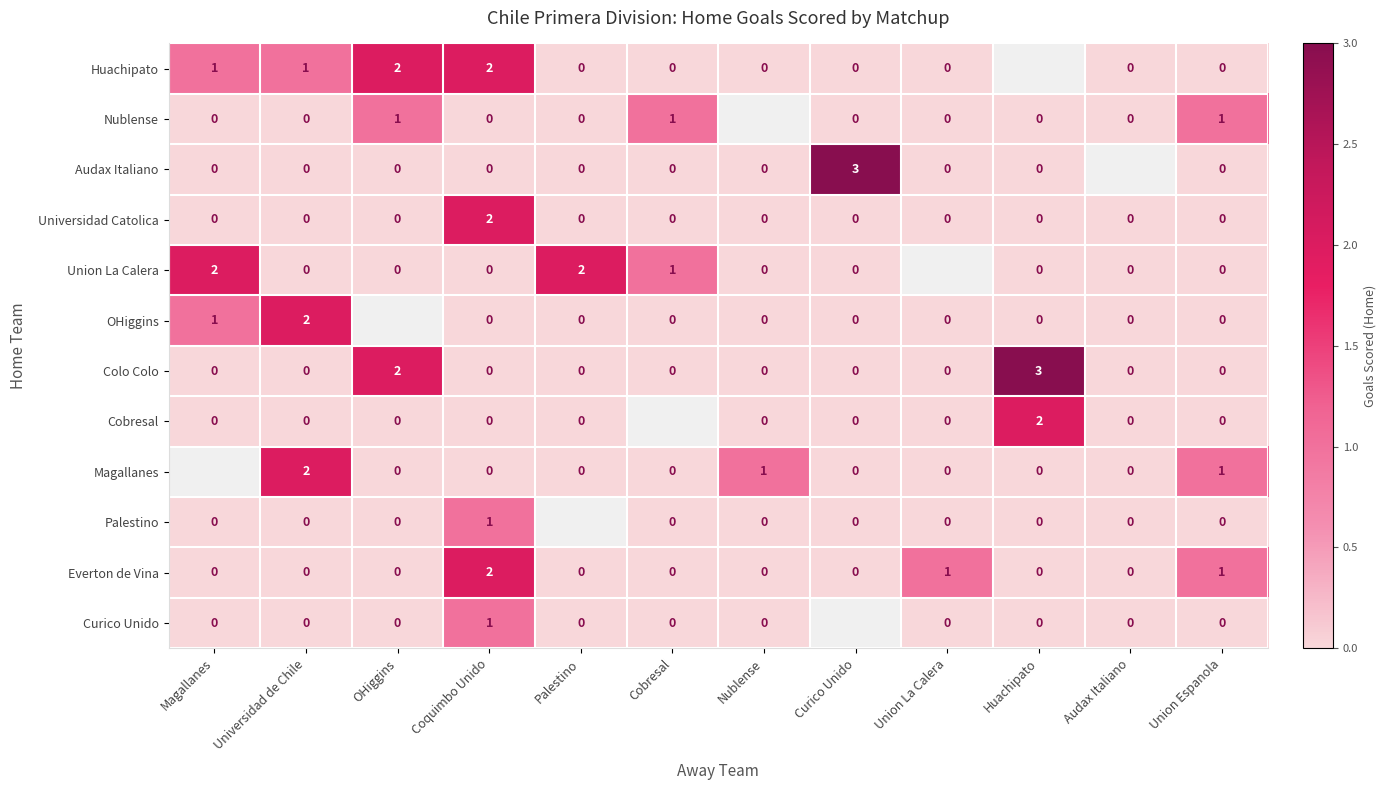

True or false: Everton de Vina has a value of 0 at Magallanes.

True